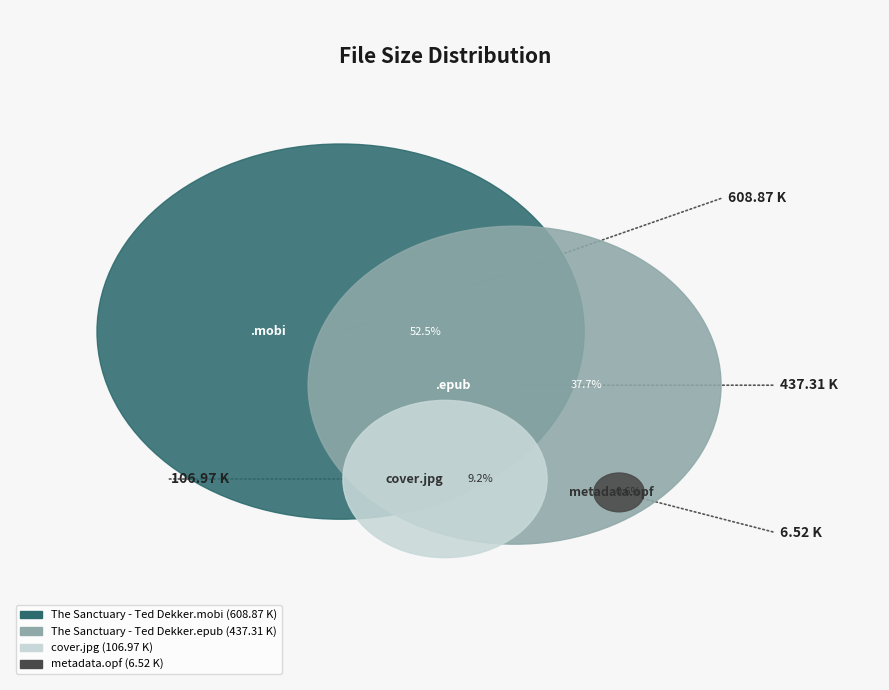

To the nearest percent, what portion does cover.jpg represent?

9%